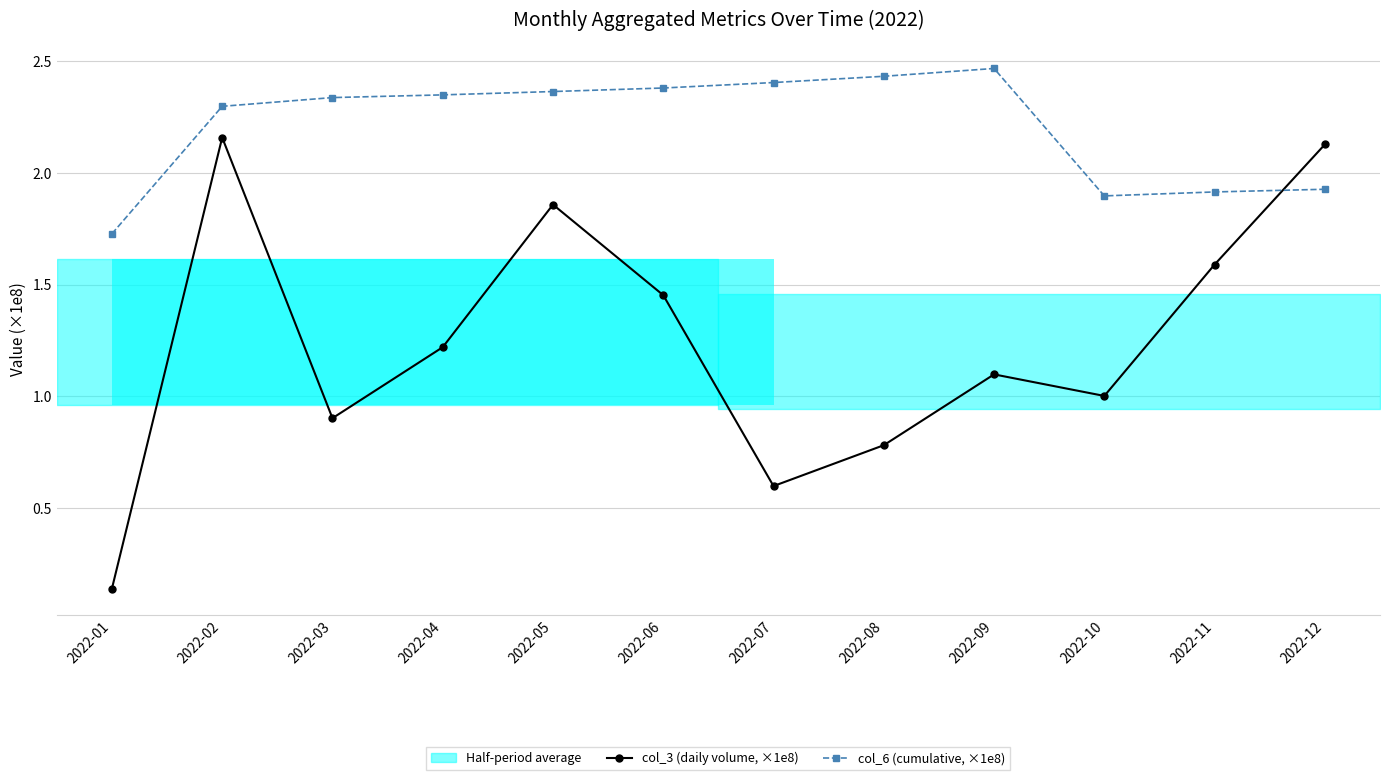

What is the spread (max minus min) of values at 2022-07?

1.8